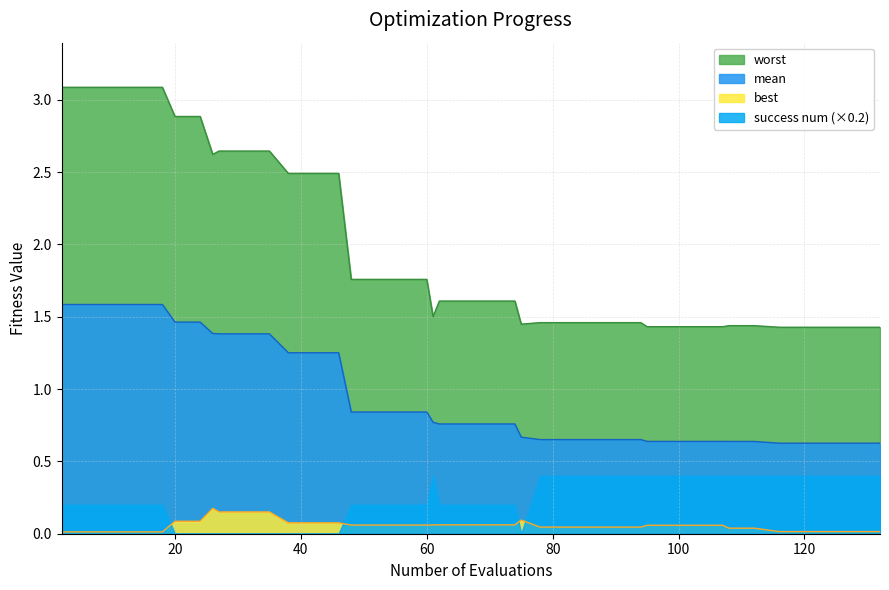

True or false: mean and best intersect in this chart.

False